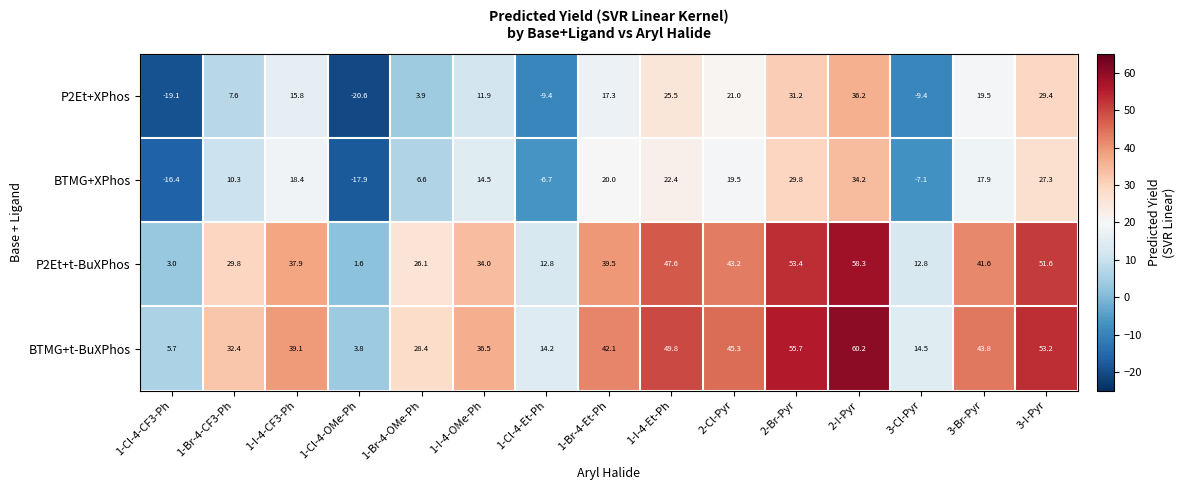

At which label does P2Et+XPhos reach its minimum?

1-Cl-4-OMe-Ph